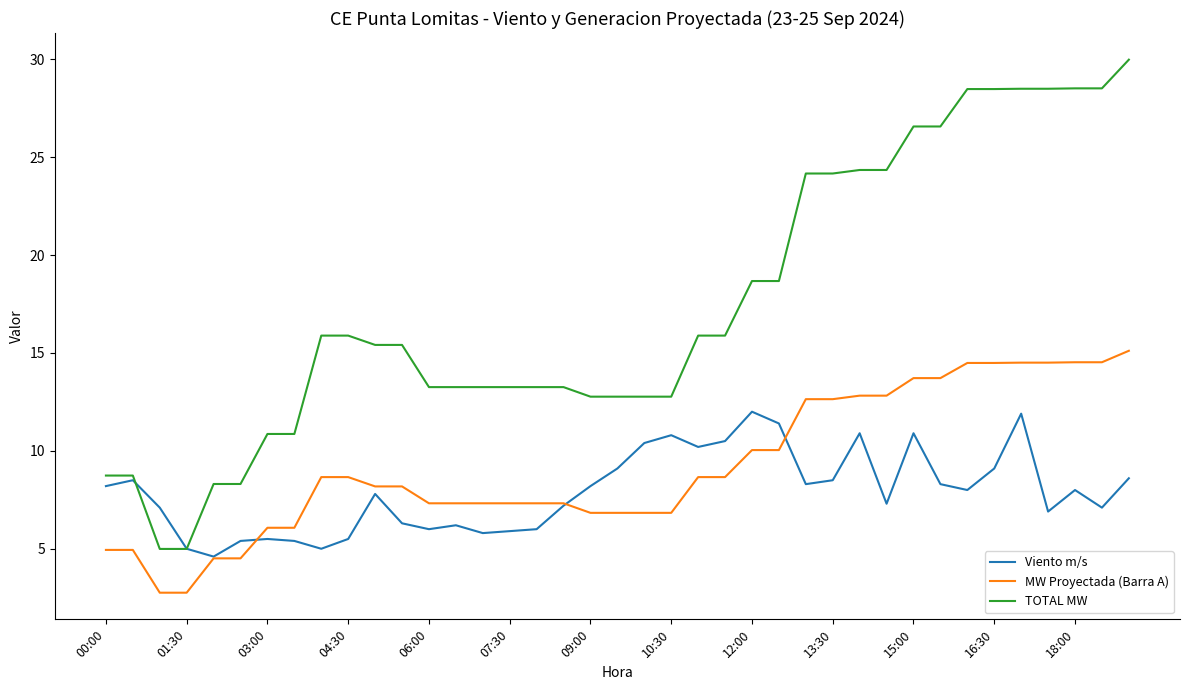

True or false: MW Proyectada (Barra A) and TOTAL MW intersect in this chart.

False